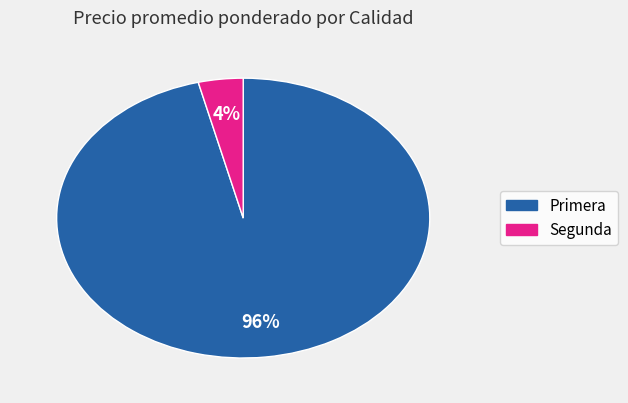

Count the number of slices in the pie.

2